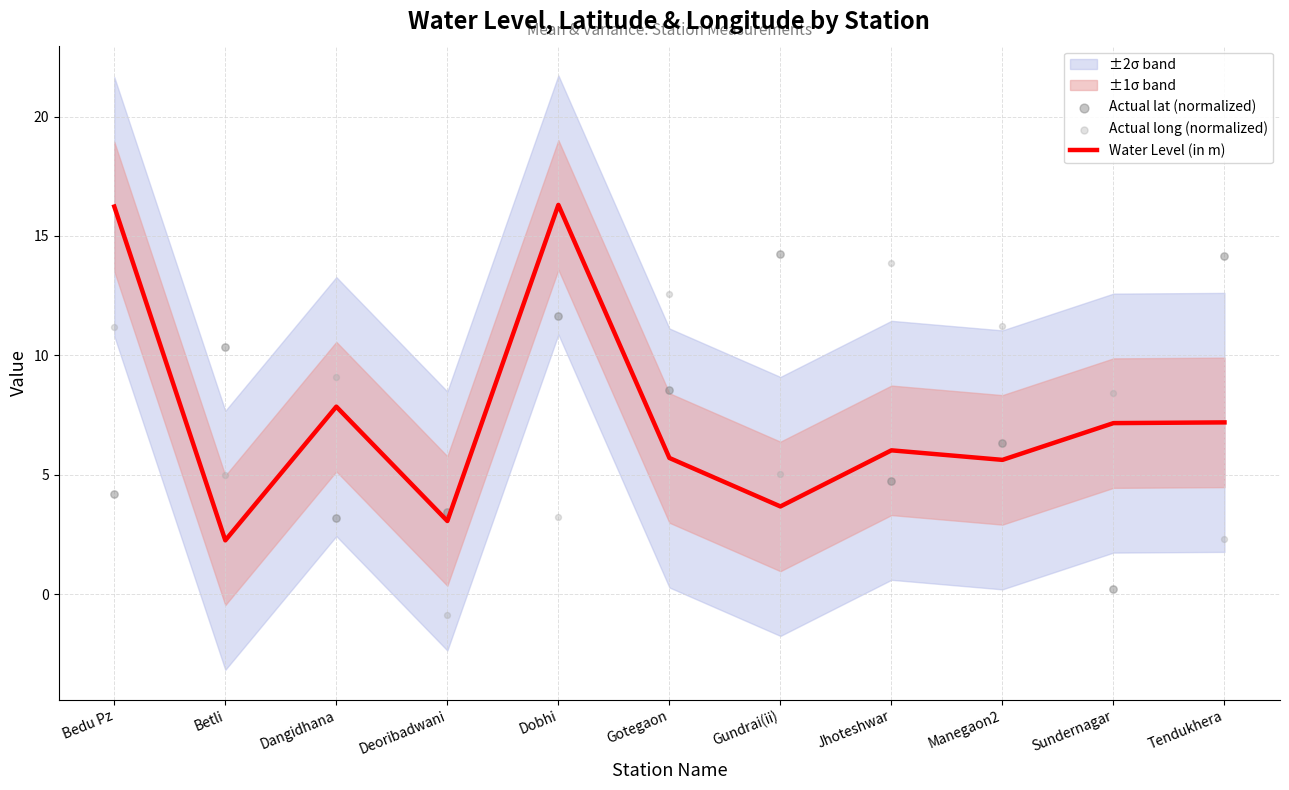

What is the total value across all series at Manegaon2?

23.2